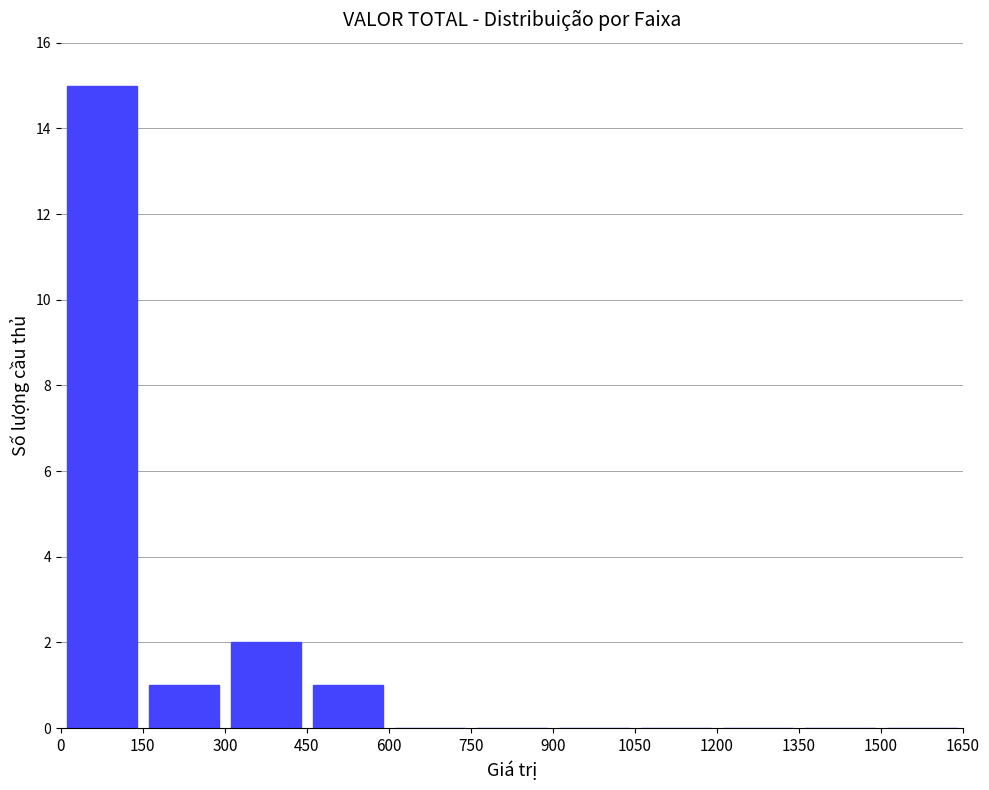

What is the maximum value shown in the chart?

15